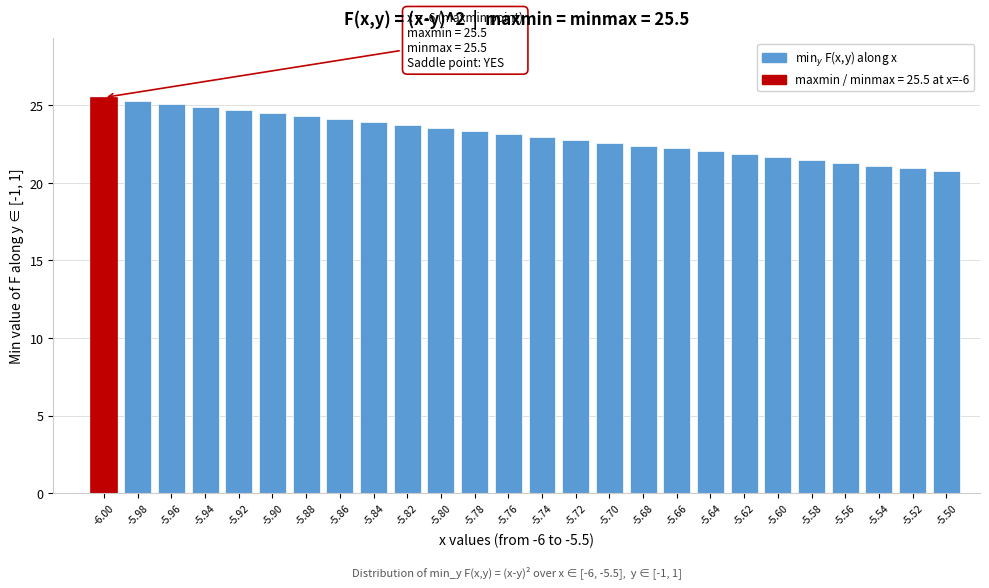

Reading right to left, extract all data points from this chart.

20.8	20.9	21.1	21.3	21.5	21.7	21.8	22.0	22.2	22.4	22.6	22.8	23.0	23.2	23.3	23.5	23.7	23.9	24.1	24.3	24.5	24.7	24.9	25.1	25.3	25.5